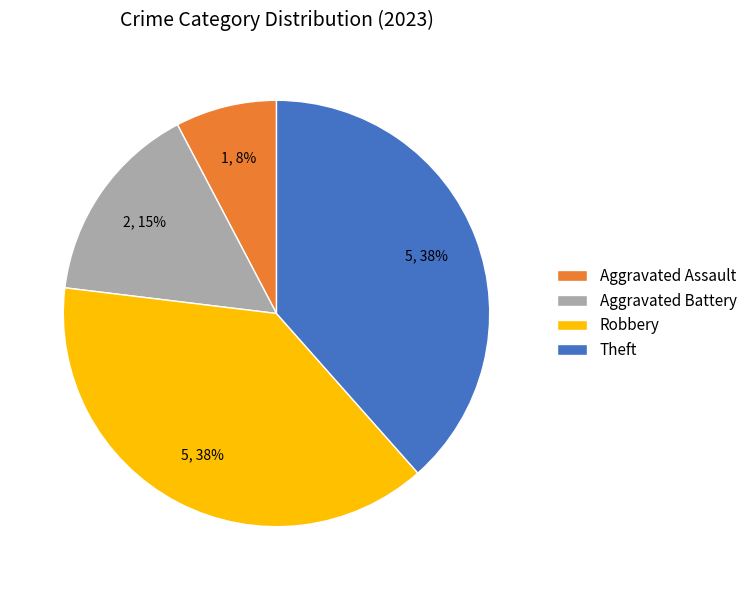

What is the smallest slice in the pie chart?

Aggravated Assault